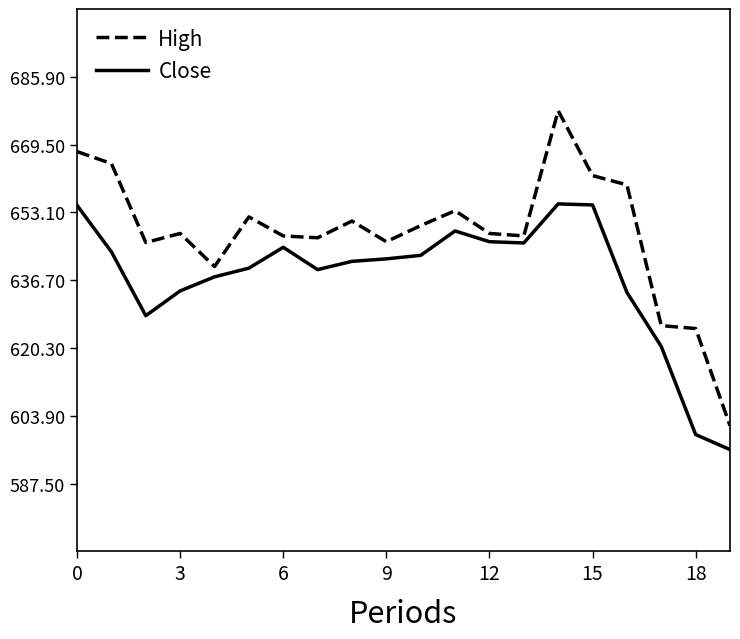

List the series in order of their peak value, lowest first.

Close, High